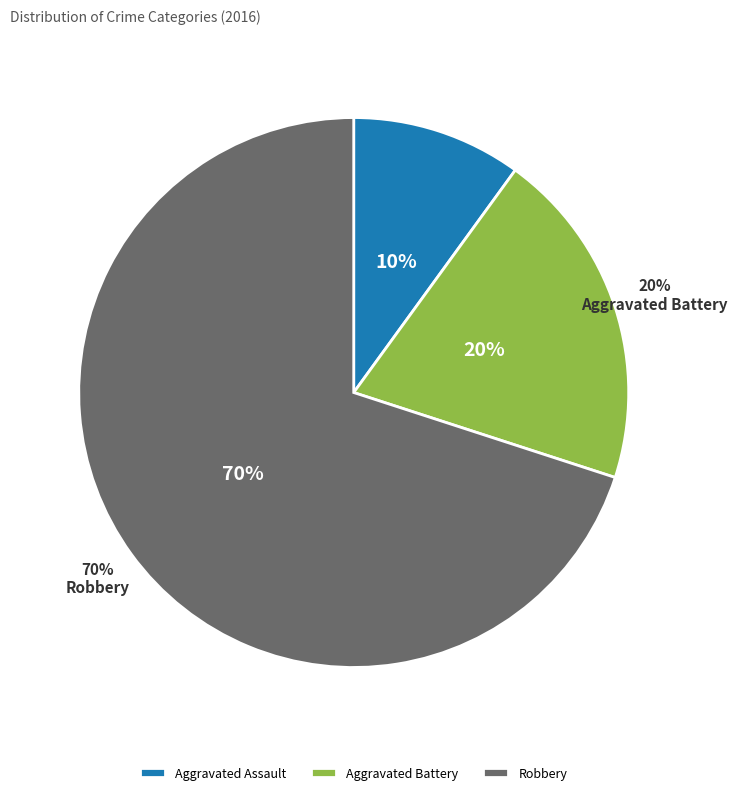

What percentage is the Aggravated Assault slice, to the nearest percent?

10%